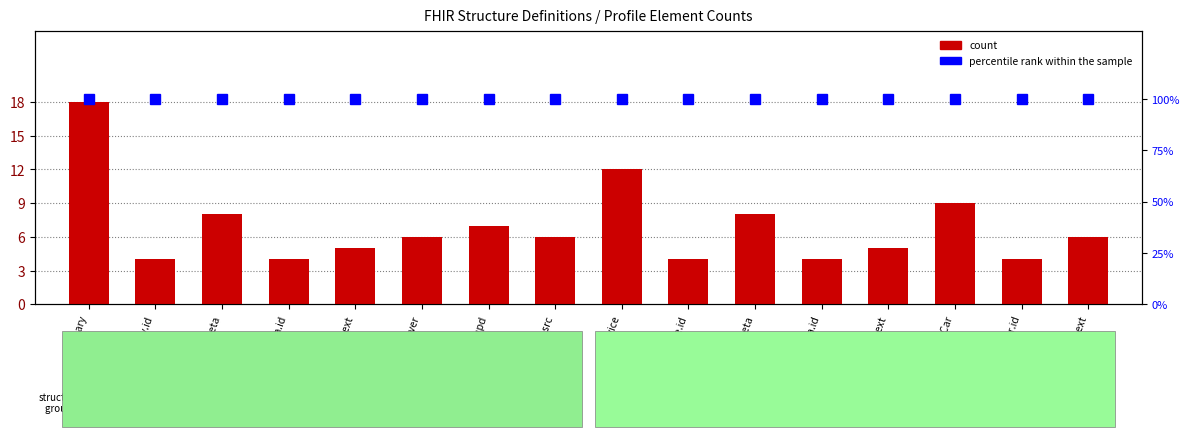

Which category has the lowest value across all series?

JP-Binary.id